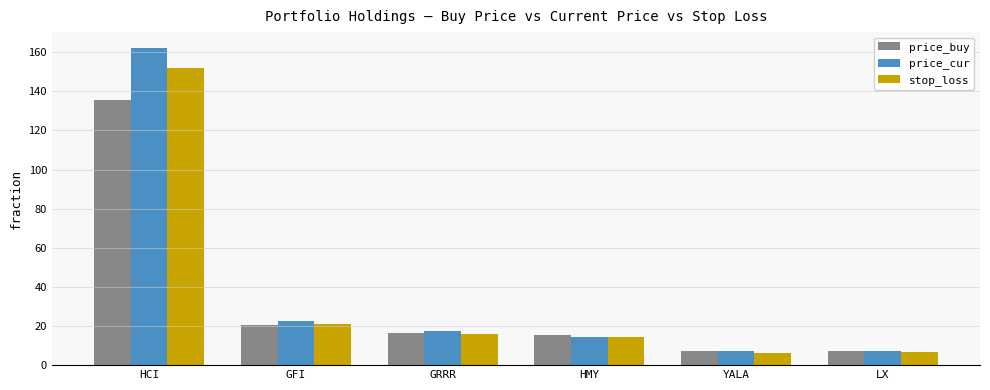

Does the chart contain stacked bars?

No